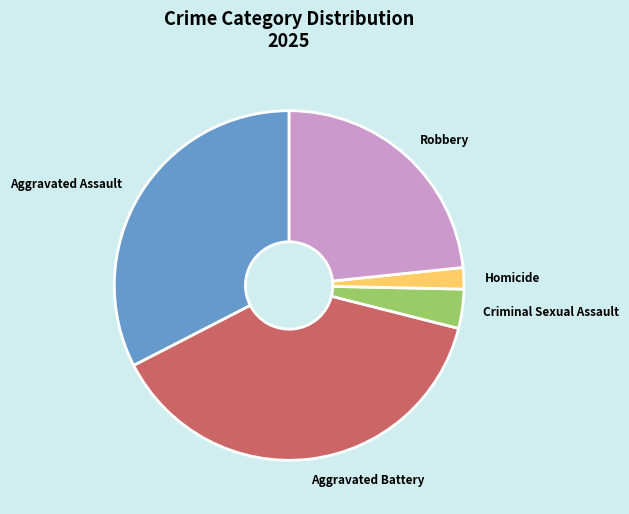

True or false: Homicide accounts for 13% of the total.

False